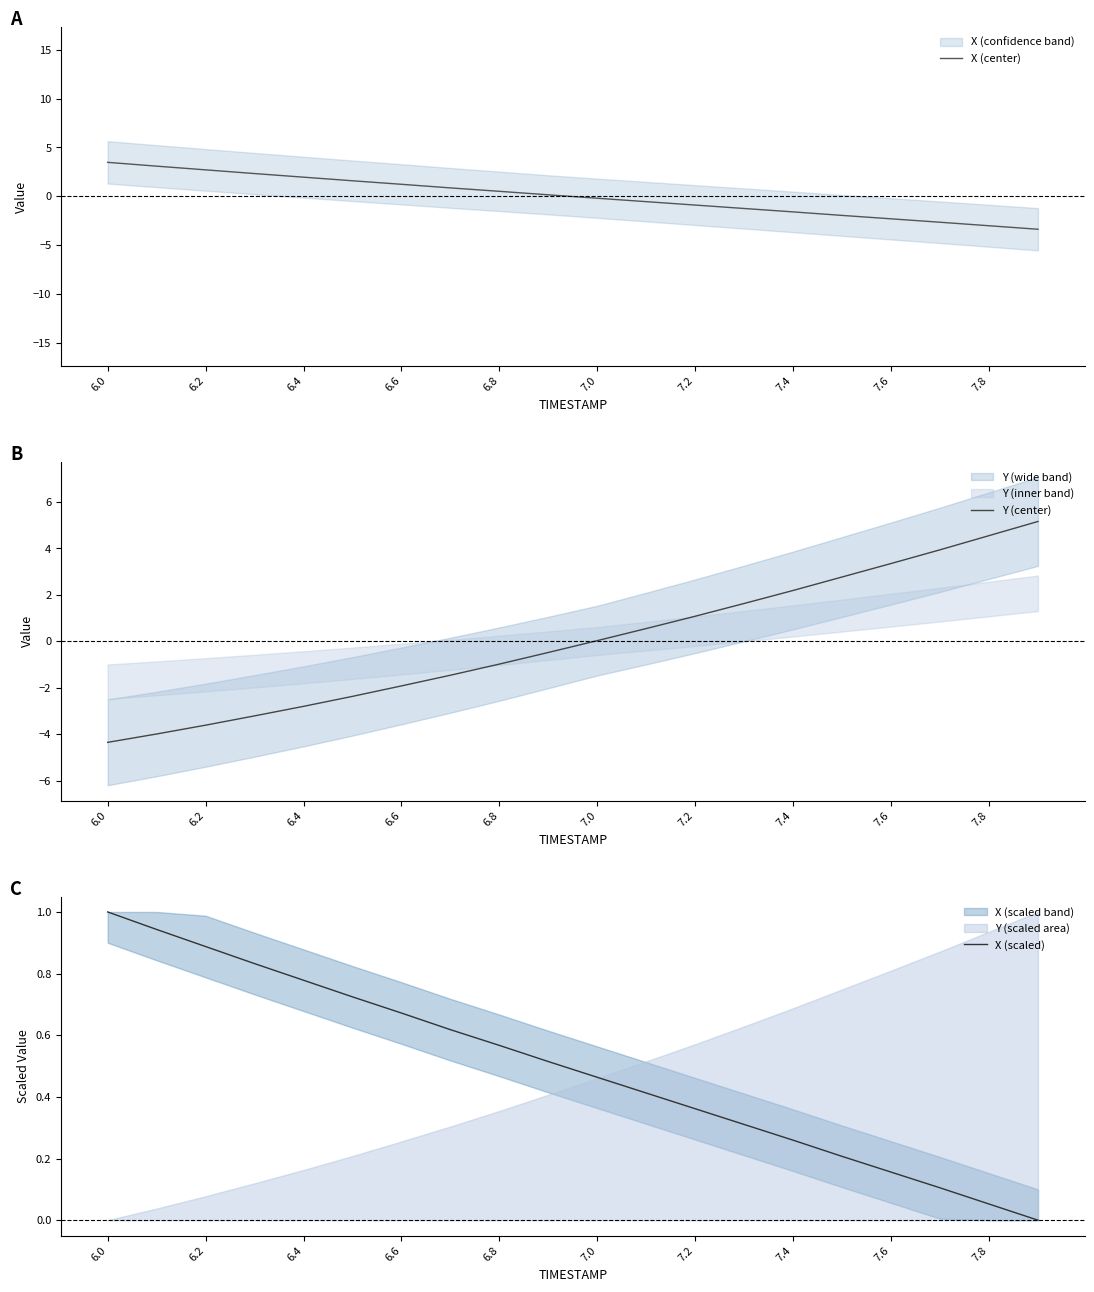

What is the minimum value for X (center)?

-3.4